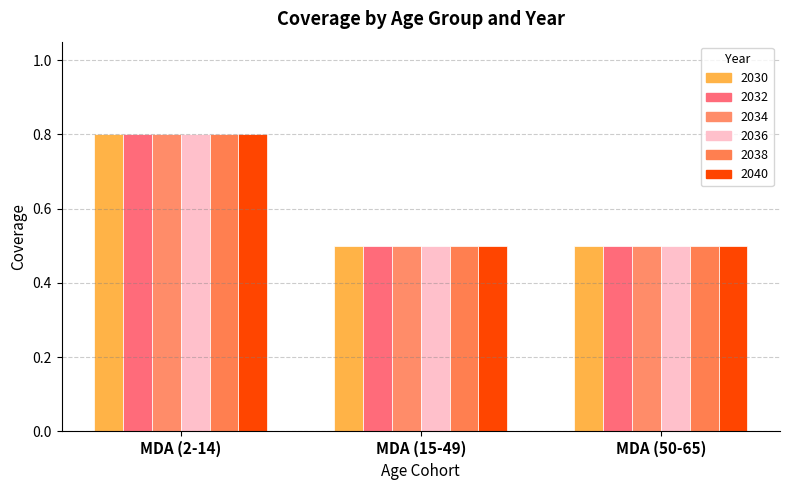

At how many categories does at least one series exceed 0?

3